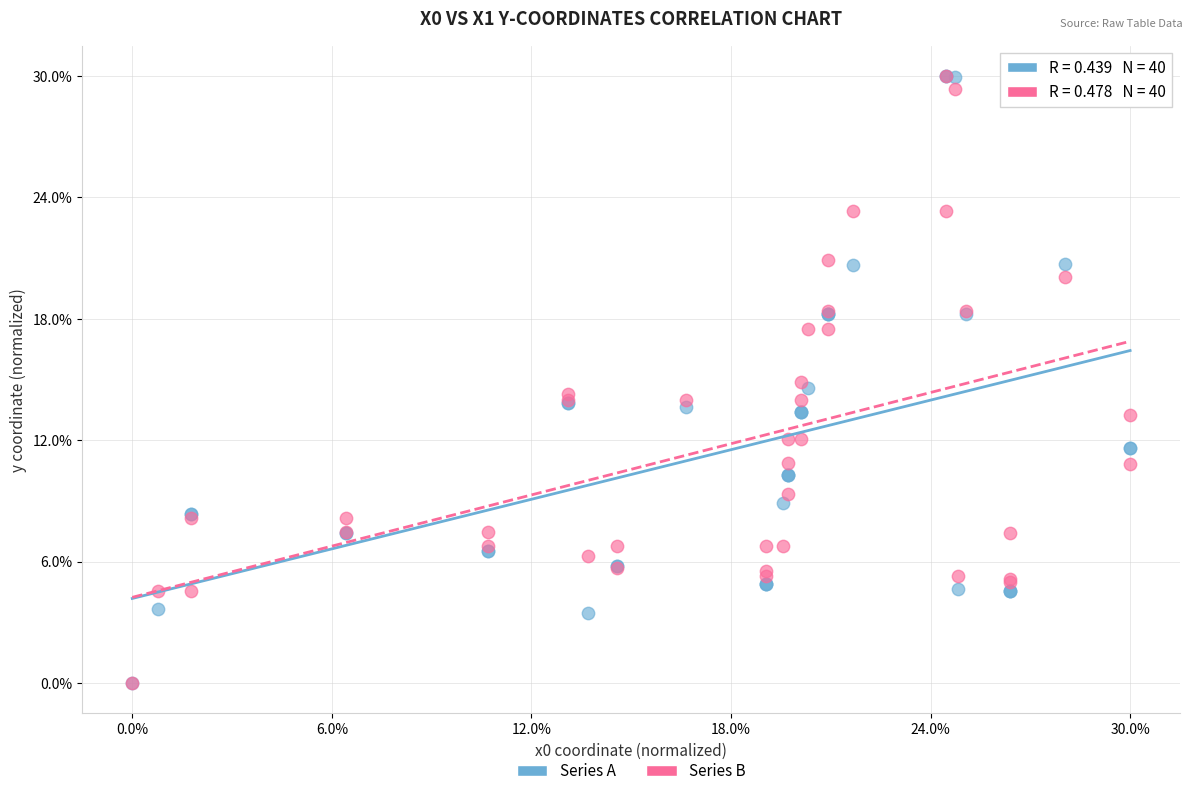

What are all the series names shown in the legend?

Series A, Series B